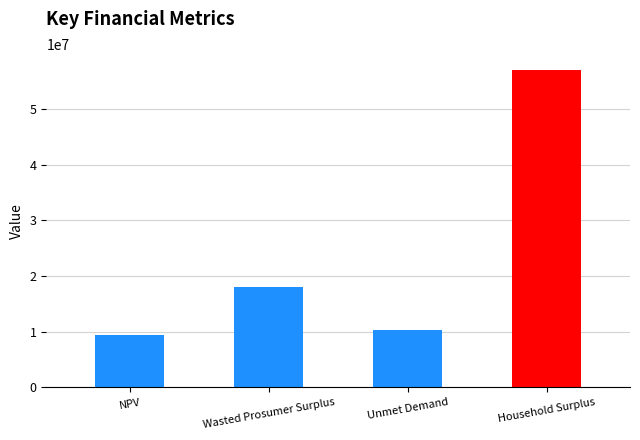

Where does the data first go above 18093321?

Wasted Prosumer Surplus